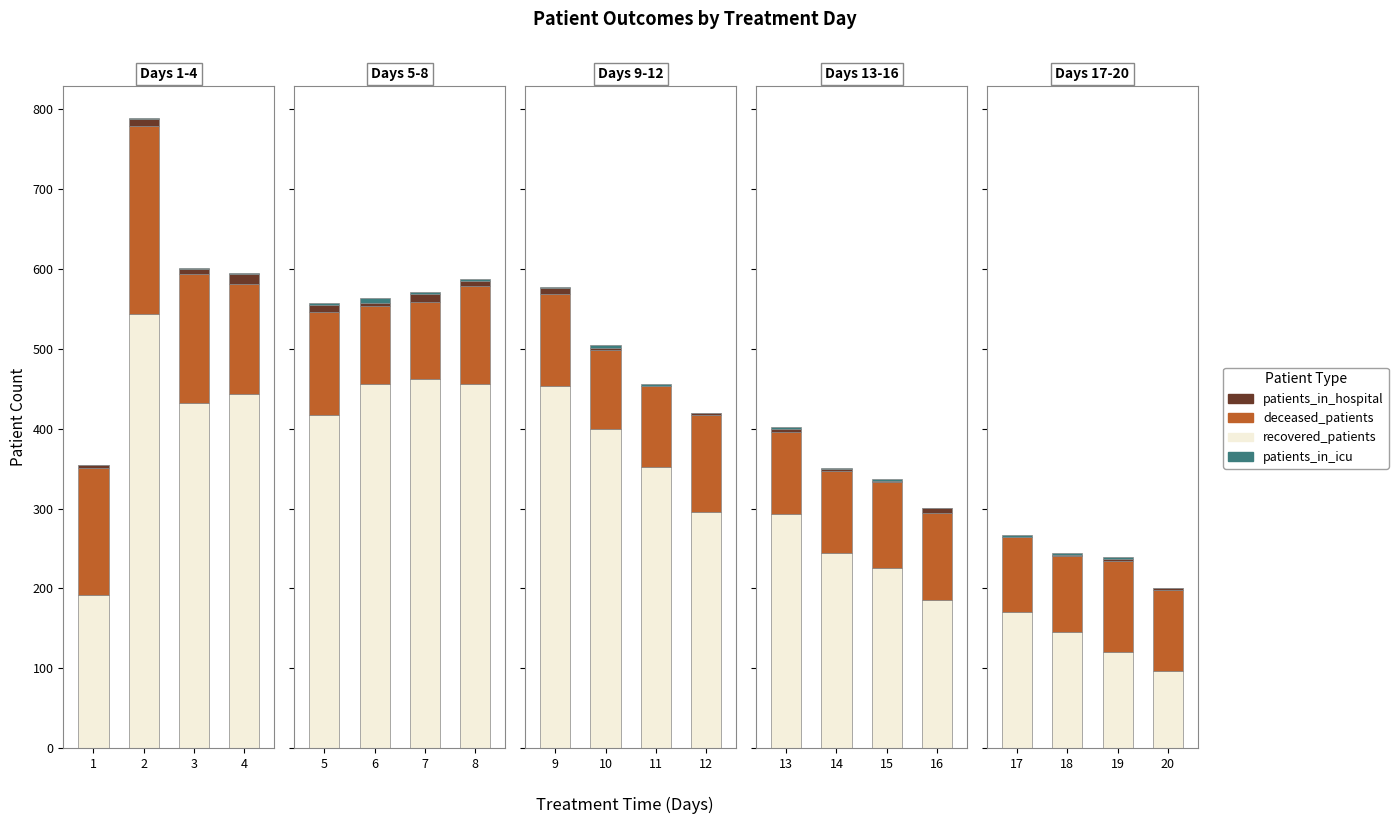

What is the value of the patients_in_hospital bar at the 17th from the left?

1